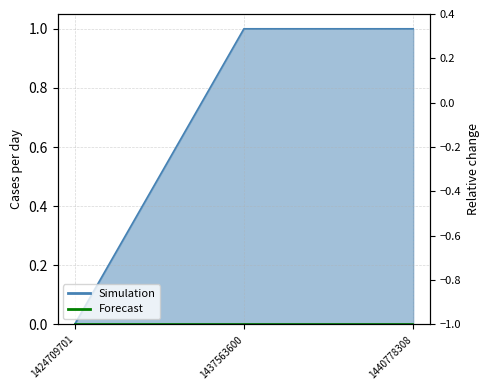

What is the sum of all values?

2